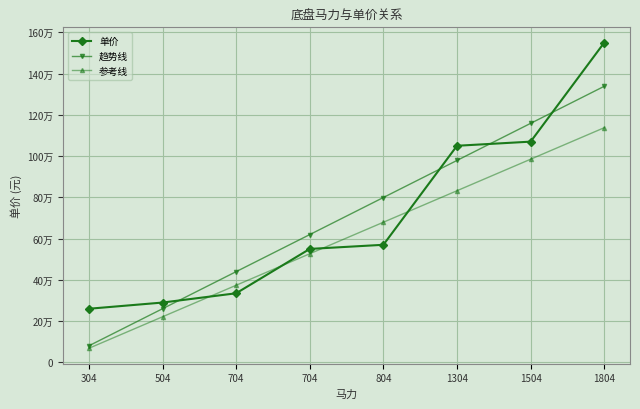

Does the chart display data point markers on the line(s)?

Yes